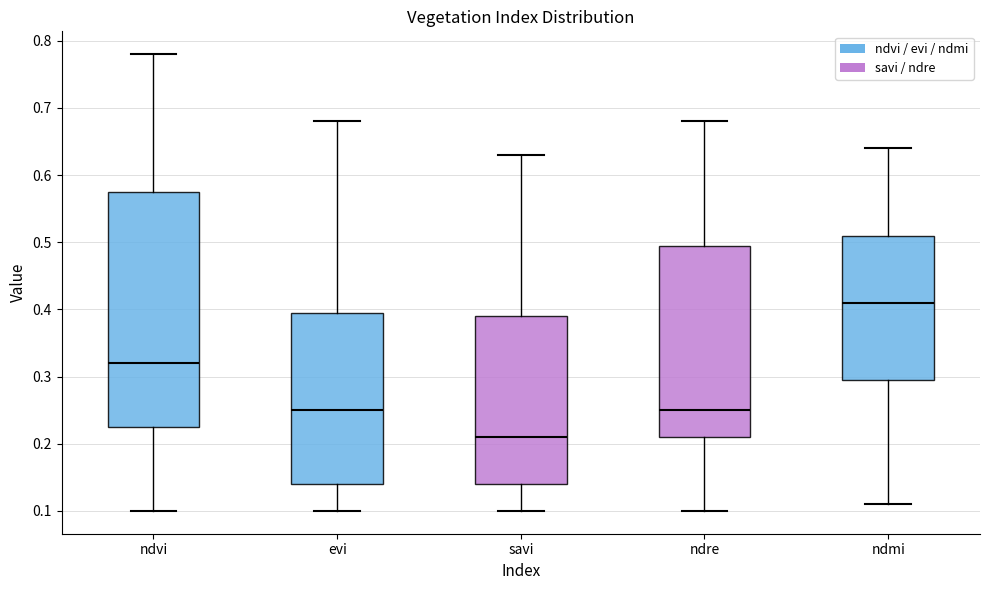

Reading left to right, read every box against the y-axis: the position of its median line, the range the box covers, and the ends of its whiskers. The values are not printed on the chart, so give them approximately, as read against the axis.

ndvi: median 0.32, box 0.23 to 0.58, whiskers 0.10 to 0.78
evi: median 0.25, box 0.14 to 0.40, whiskers 0.10 to 0.68
savi: median 0.21, box 0.14 to 0.39, whiskers 0.10 to 0.63
ndre: median 0.25, box 0.21 to 0.50, whiskers 0.10 to 0.68
ndmi: median 0.41, box 0.30 to 0.51, whiskers 0.11 to 0.64